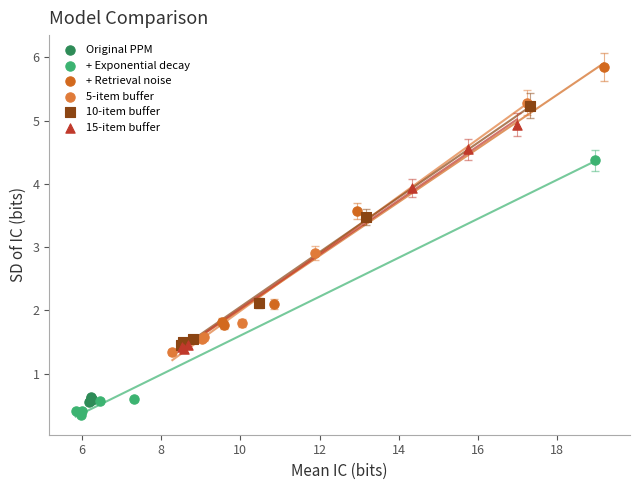

Which series reaches the maximum Y coordinate?

+ Retrieval noise